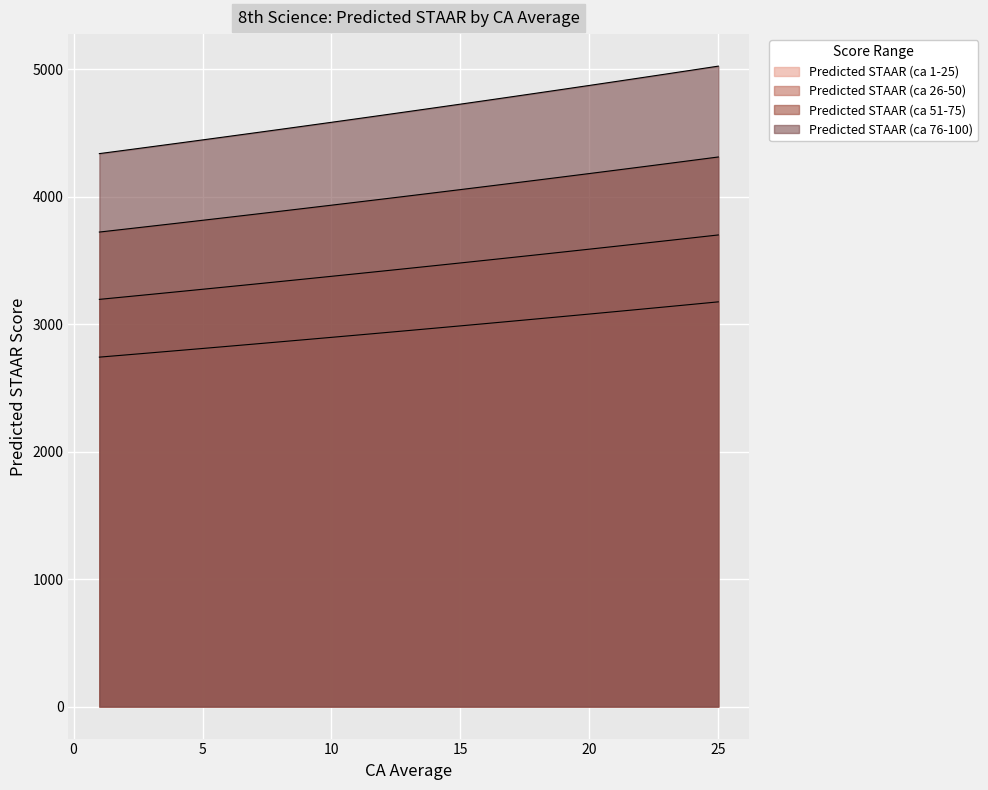

How many lines are shown in the chart?

4